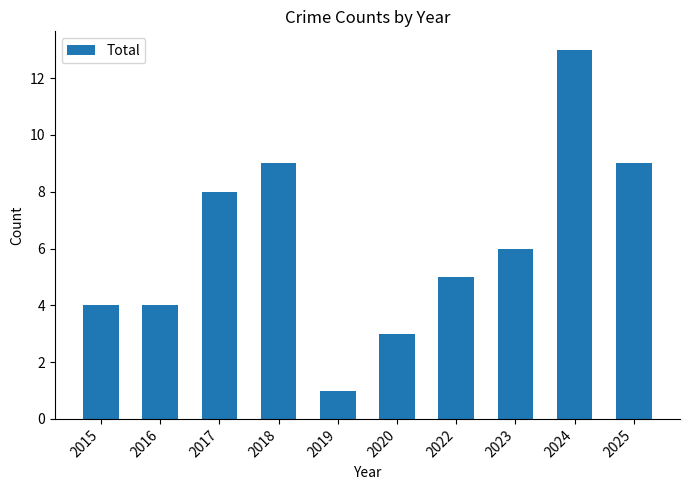

Which label corresponds to the smallest value in the chart?

2019